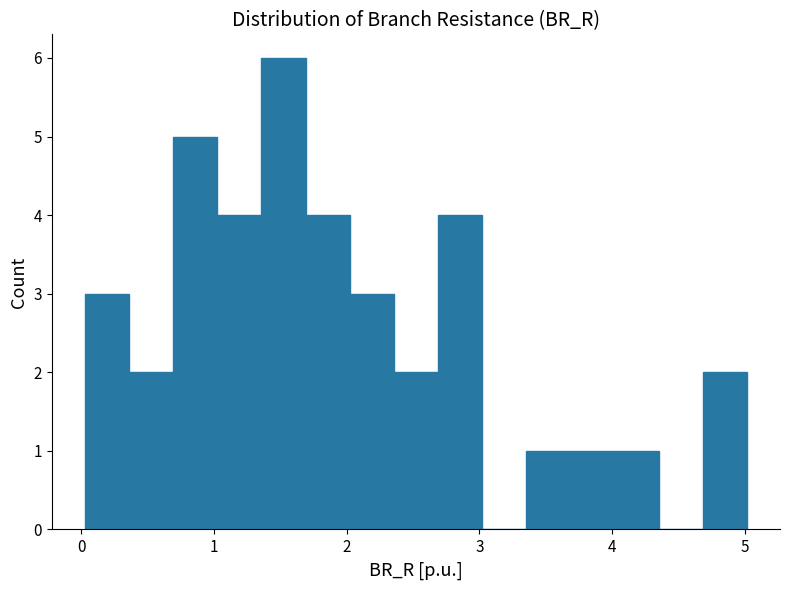

Read against the x-axis, roughly where is the centre of the tallest bar?

1.5